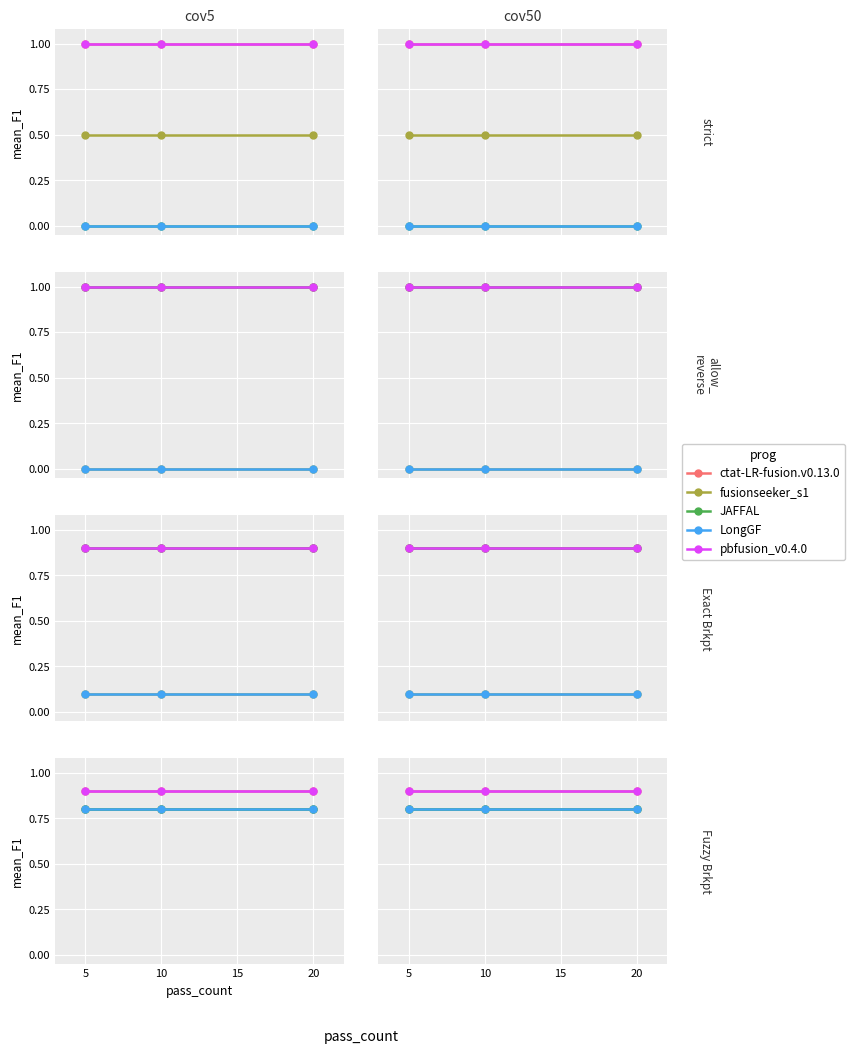

What is the value of the pbfusion_v0.4.0 point at the 2nd from the left?

0.9